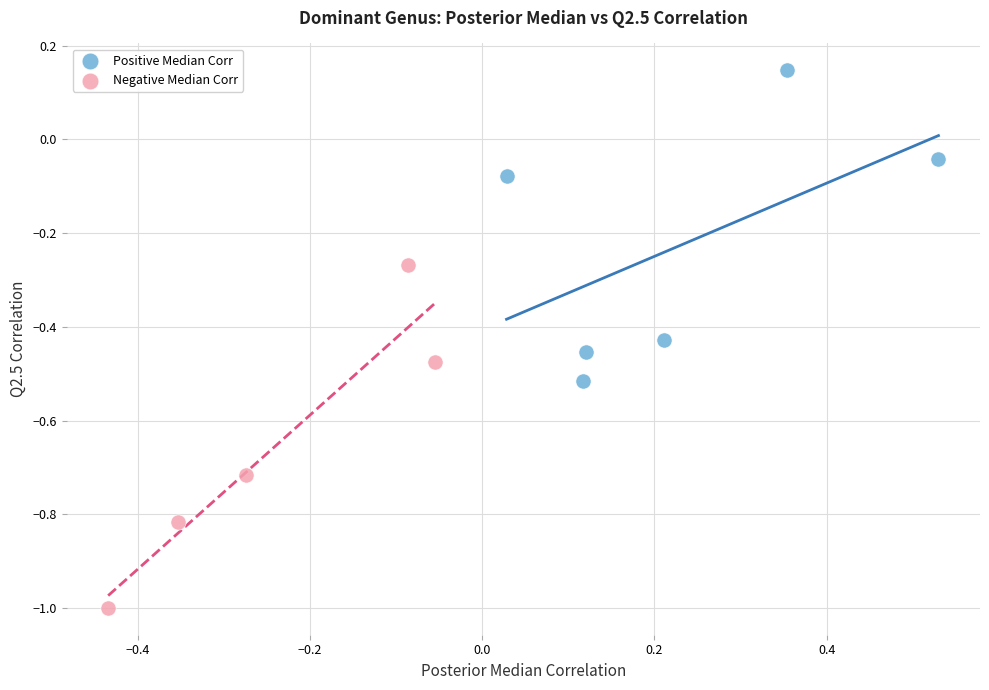

Which series reaches the maximum Y coordinate?

Positive Median Corr